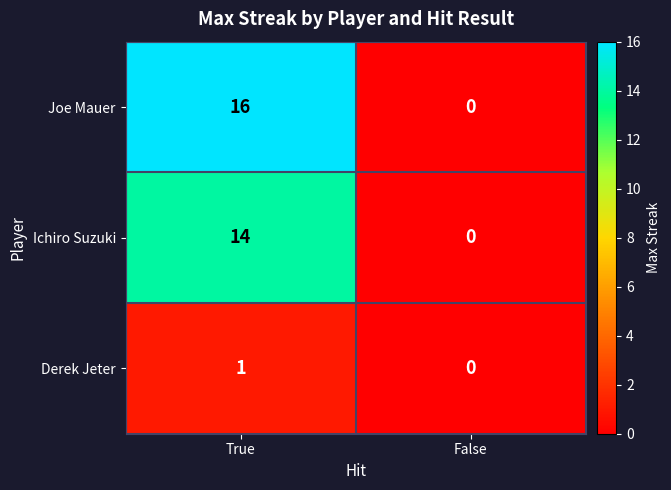

What is the average value of the Joe Mauer series?

8